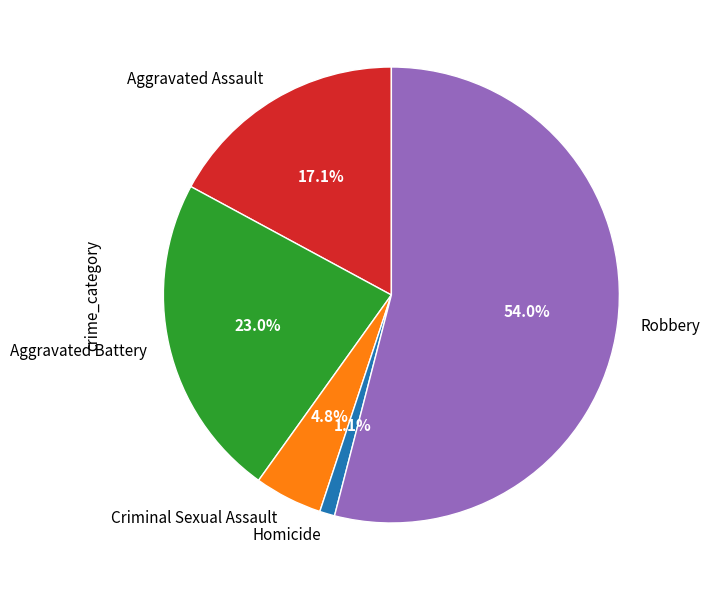

Count the number of slices in the pie.

5